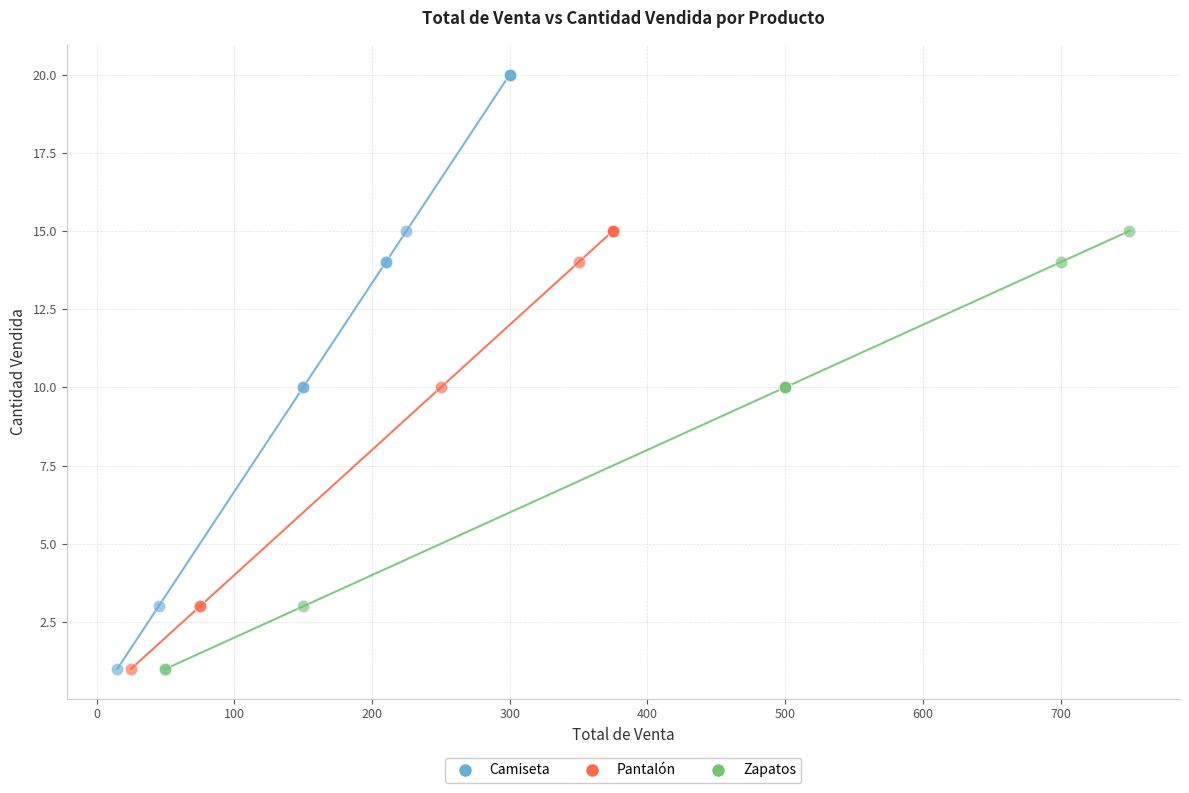

Which series has the widest spread of Y values?

Camiseta